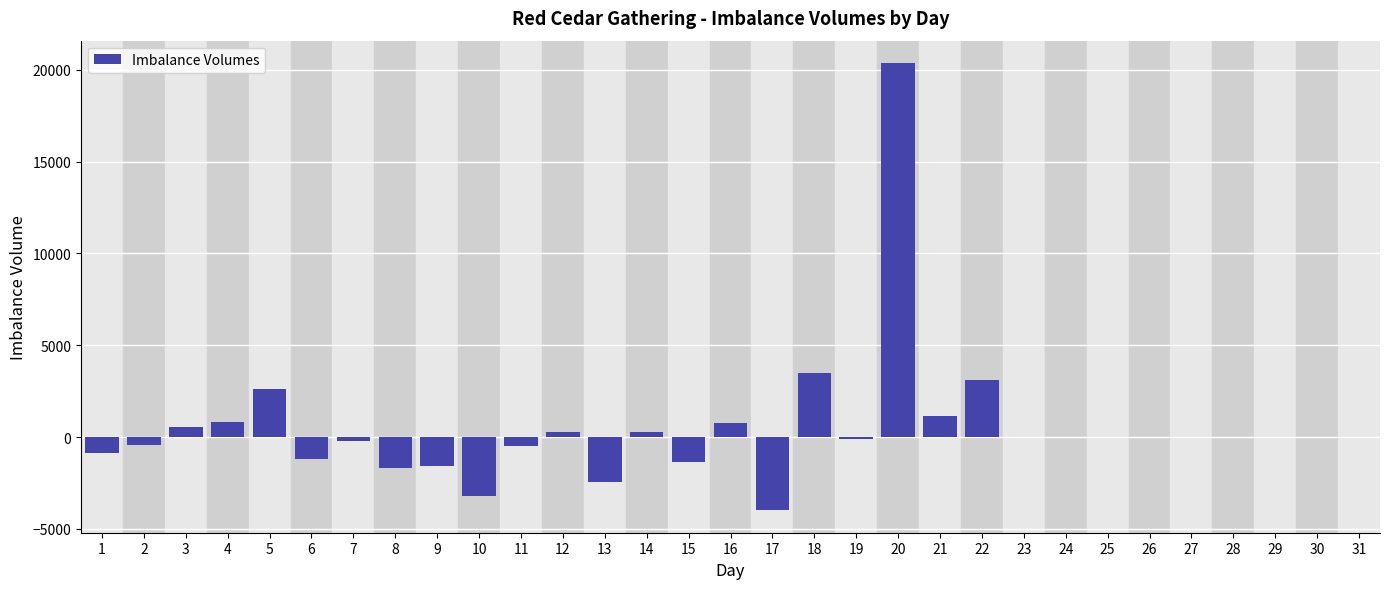

The value at 31 is 0. True or false?

True